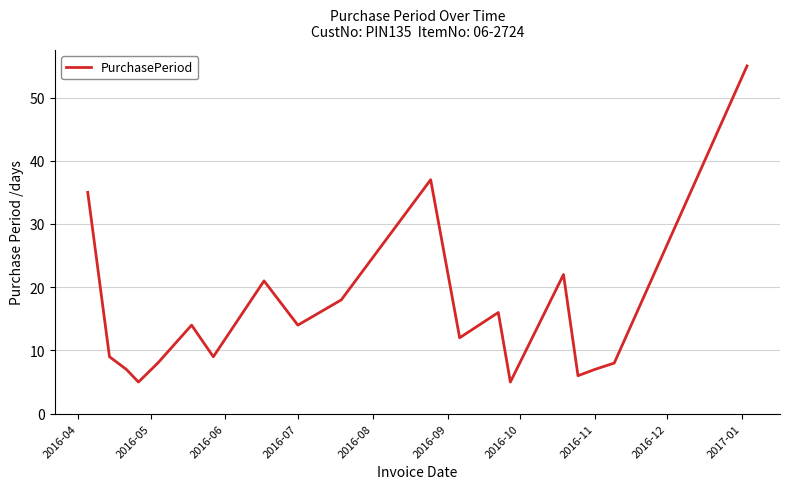

What is the difference between the maximum and minimum values?

50